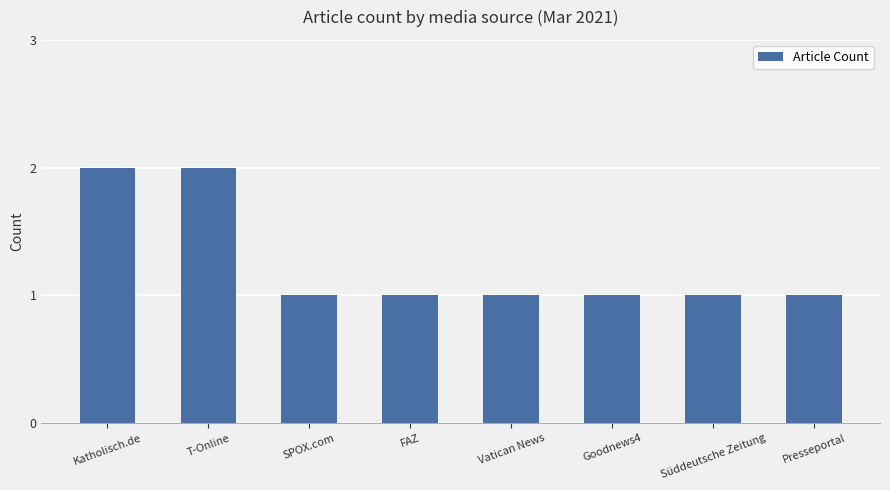

What is the sum of all values?

10